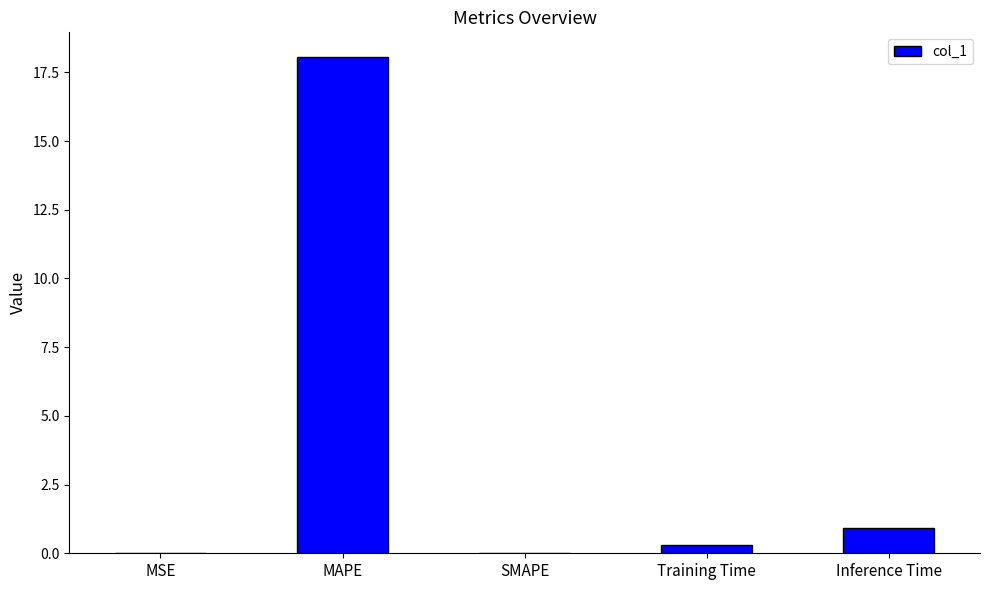

What is the sum of all values?

19.3